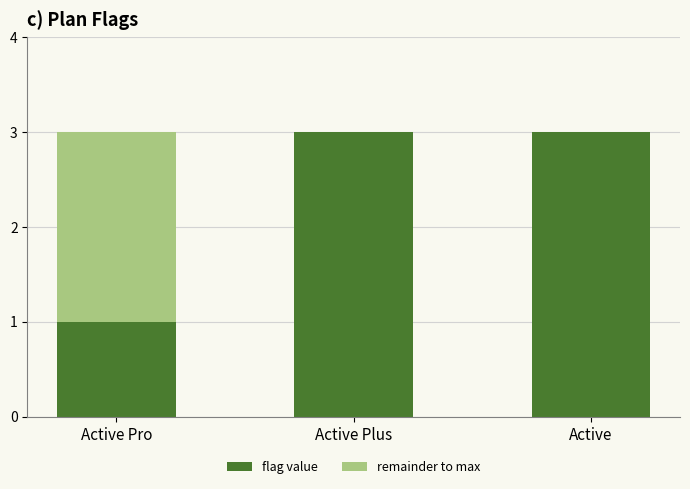

How many categories are shown in the chart?

3